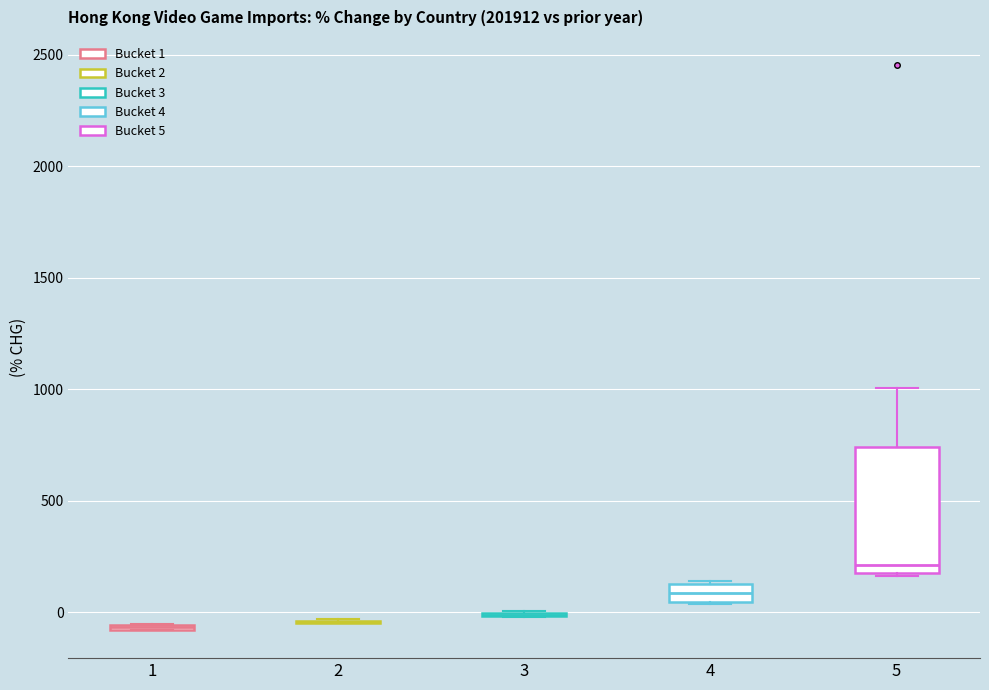

Where is the upper edge of the box at x = 4 on the y-axis? The values are not printed on the chart, so give them approximately, as read against the axis.

150